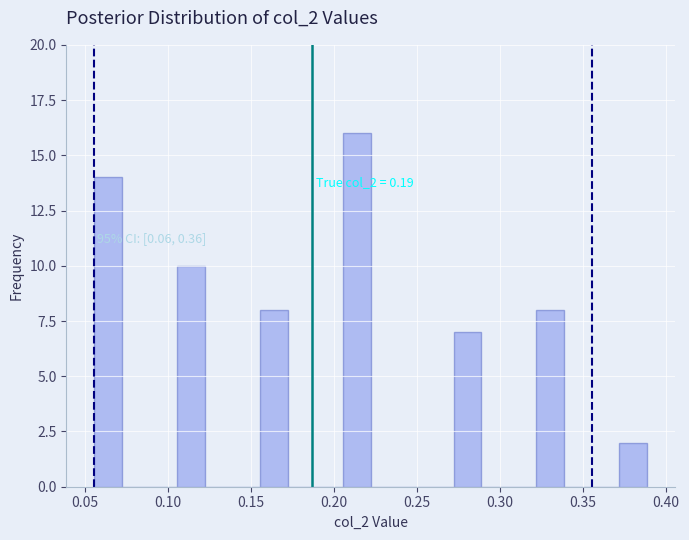

Read against the x-axis, roughly where is the centre of the tallest bar?

0.215